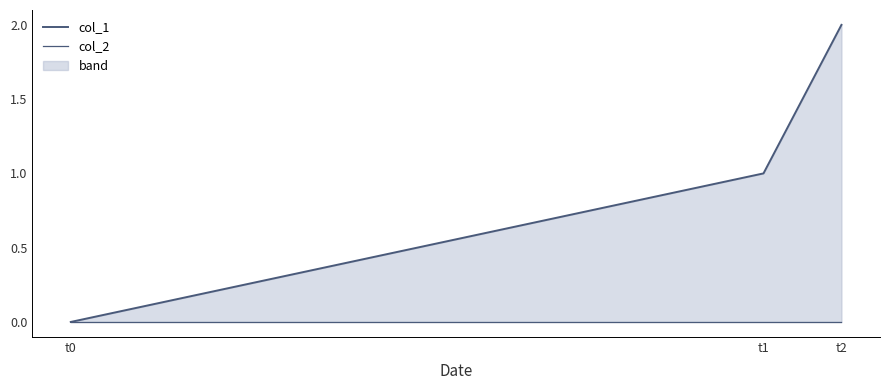

Count the number of data series in this chart.

2